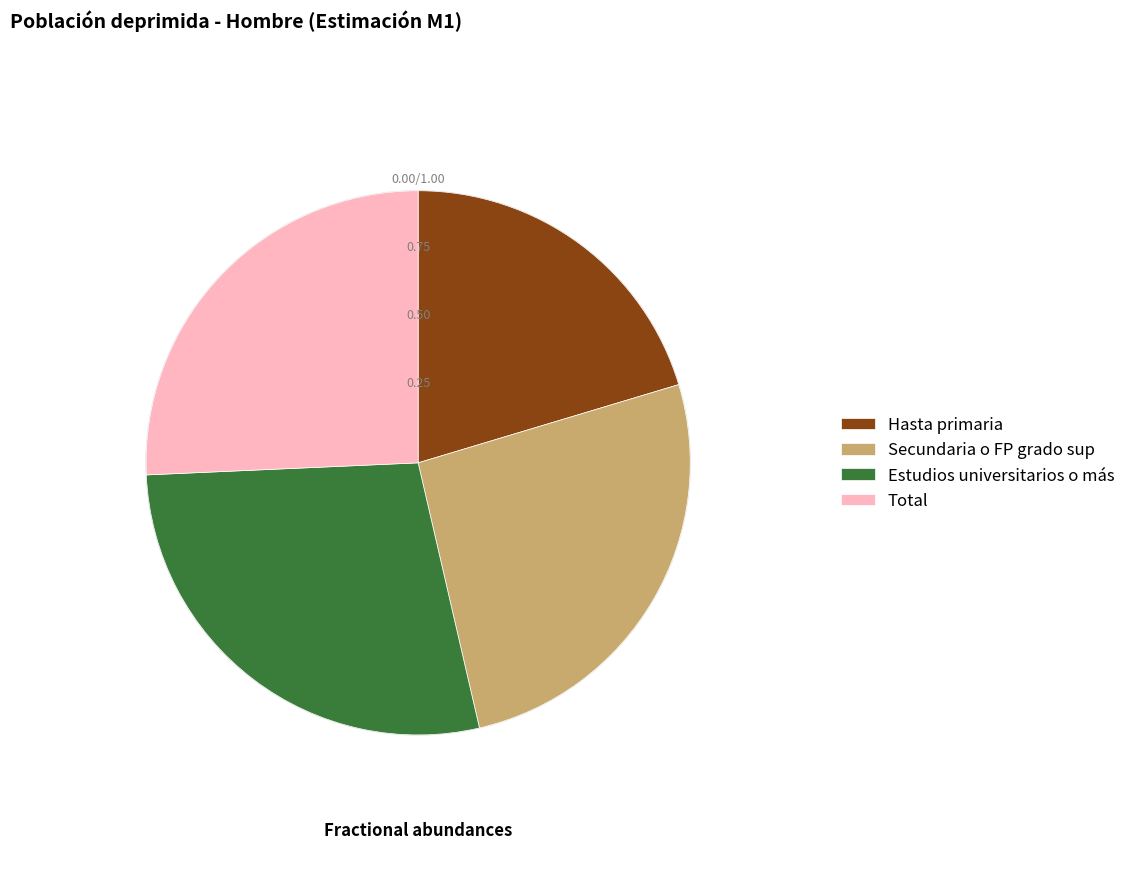

Which slice is the smallest?

Hasta primaria